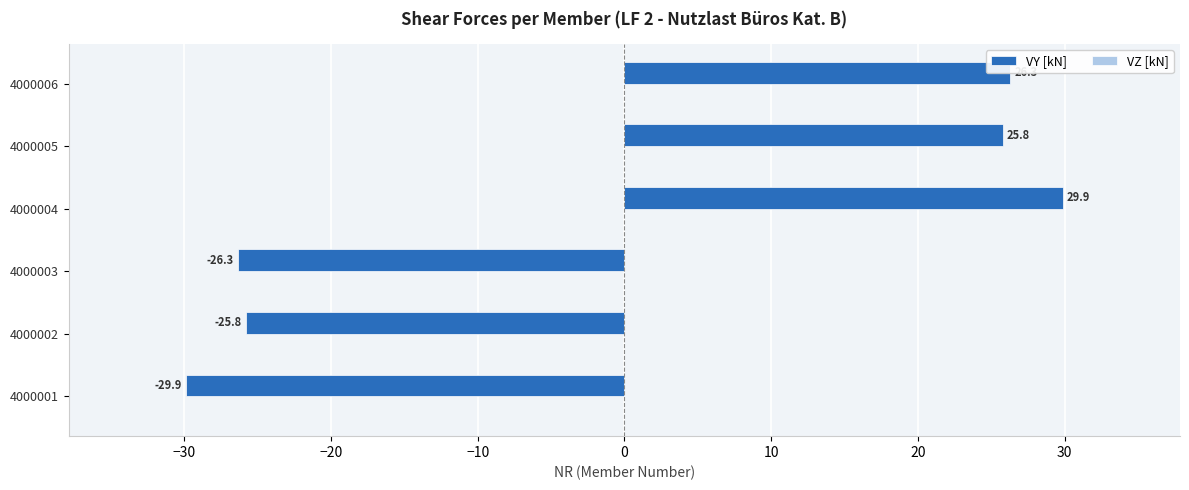

The chart shows a value of 40.4 at 4000004. True or false?

False